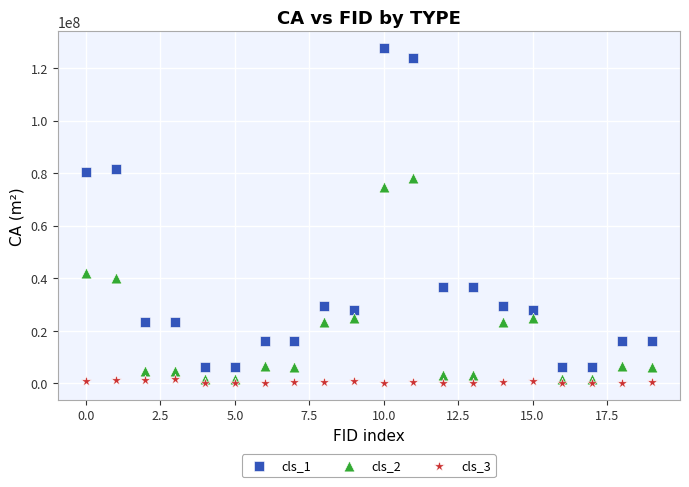

Which series has the widest spread of Y values?

cls_1